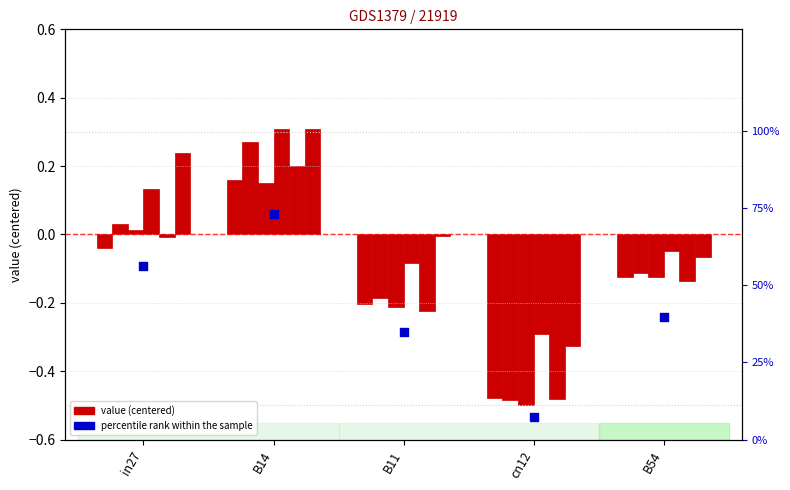

Which series has the largest total across all categories?

percentile rank within the sample